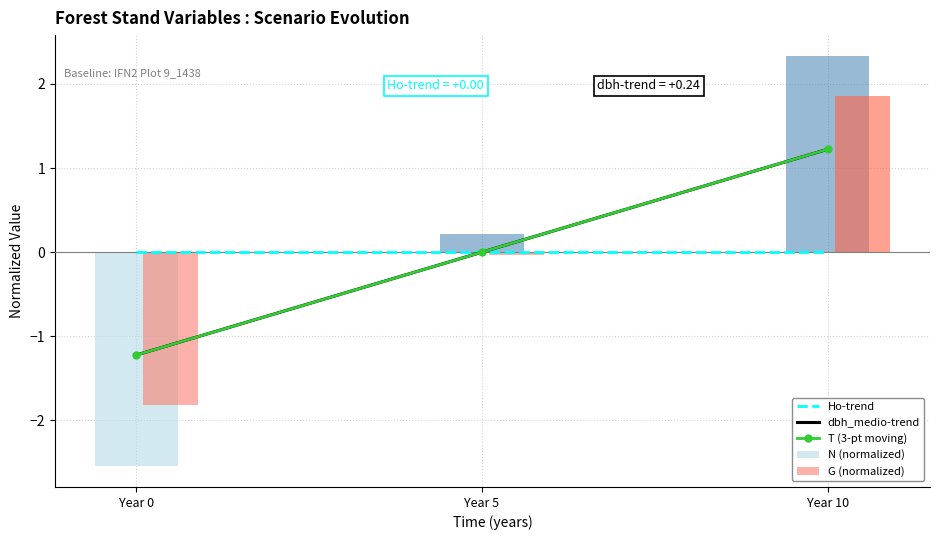

At which category does the chart reach its peak across all series?

Year 10